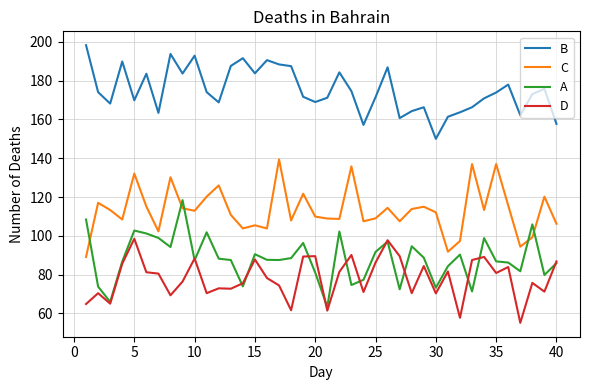

True or false: D and C cross at least once.

False